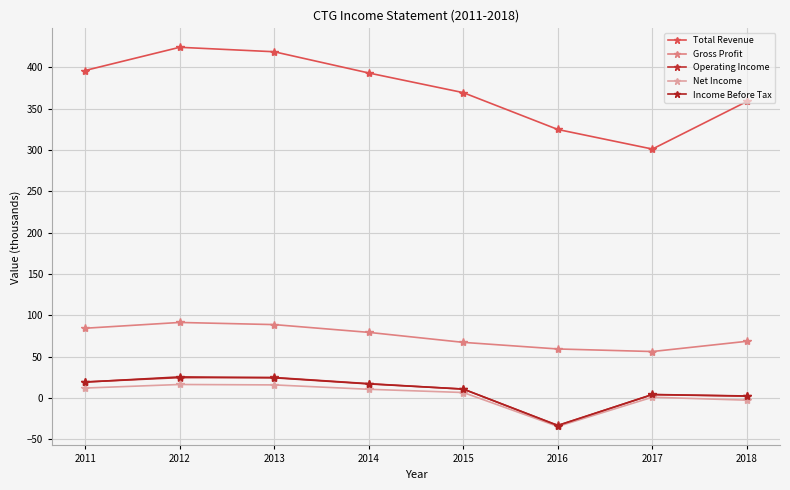

Is the value of Operating Income at 2011 greater than the value of Gross Profit at 2015?

No